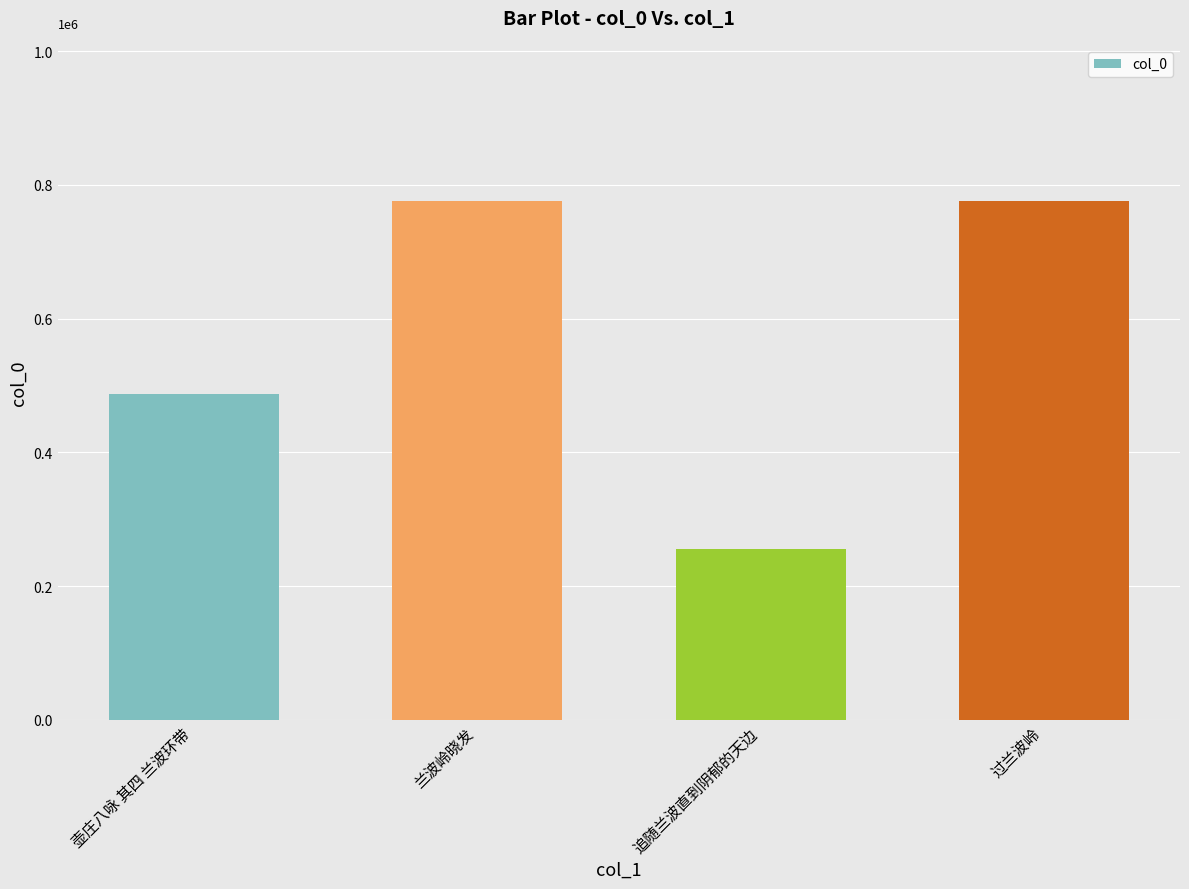

At which category does the chart reach its peak across all series?

过兰波岭